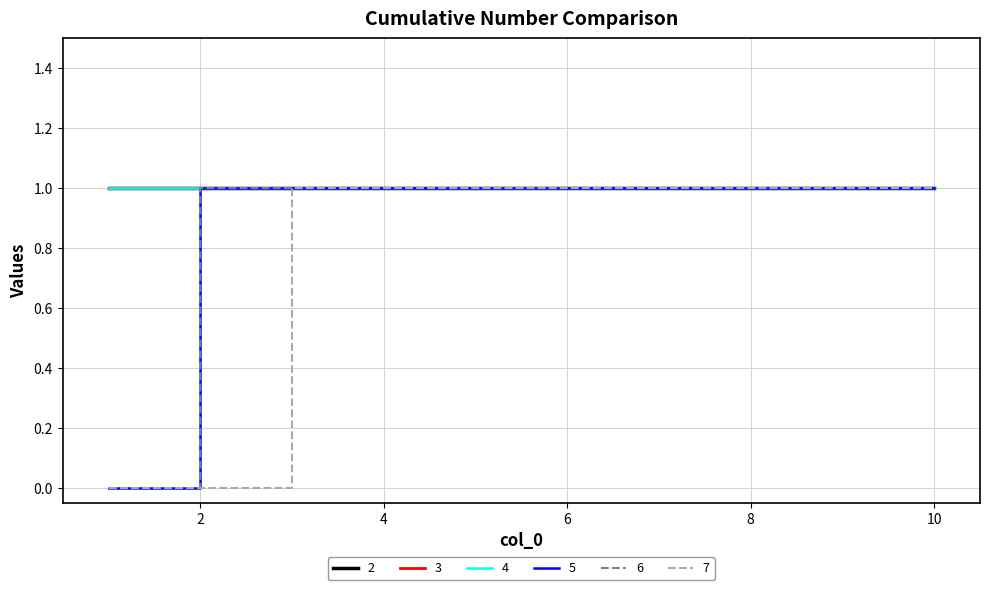

Does the chart have visible grid lines?

Yes